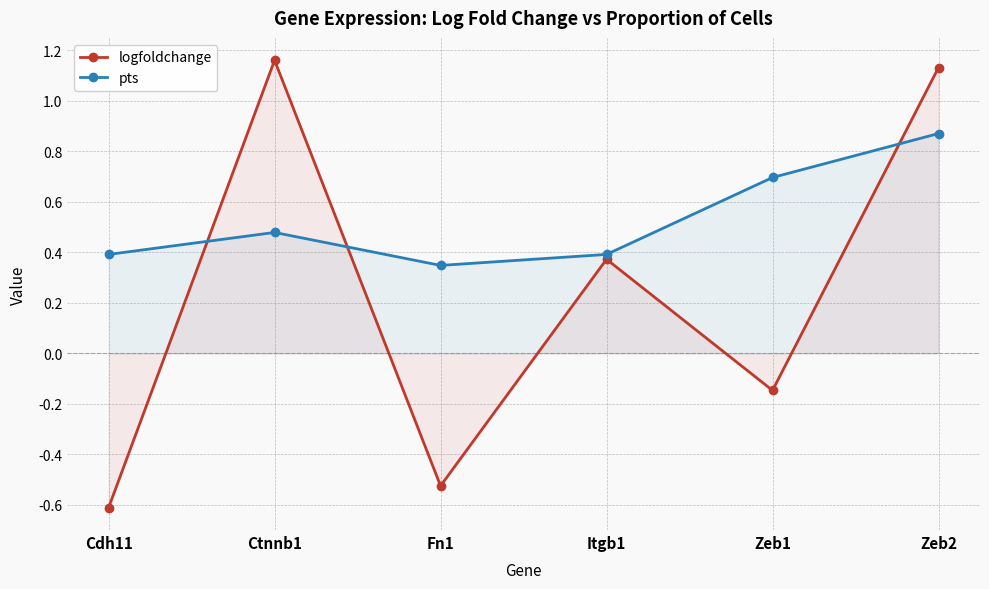

Between Ctnnb1 and Zeb2, which is larger?

Ctnnb1